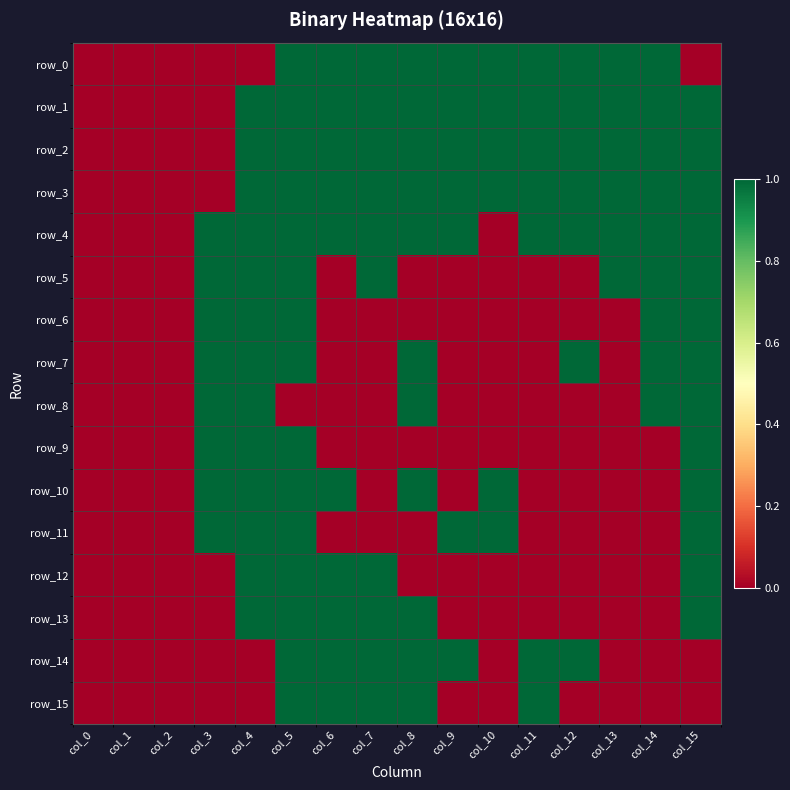

Where is row_8 nearest to the value 0?

col_0